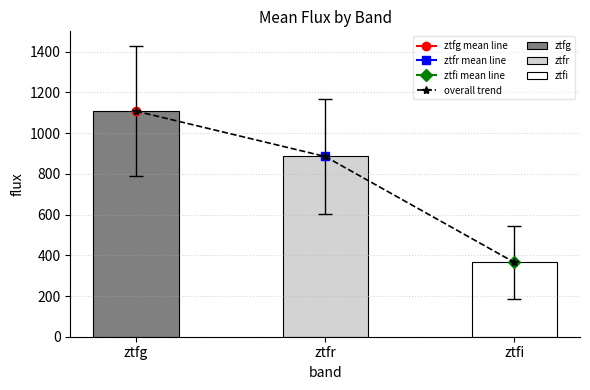

What is the ratio of the value at ztfi to the value at ztfg?

0.3